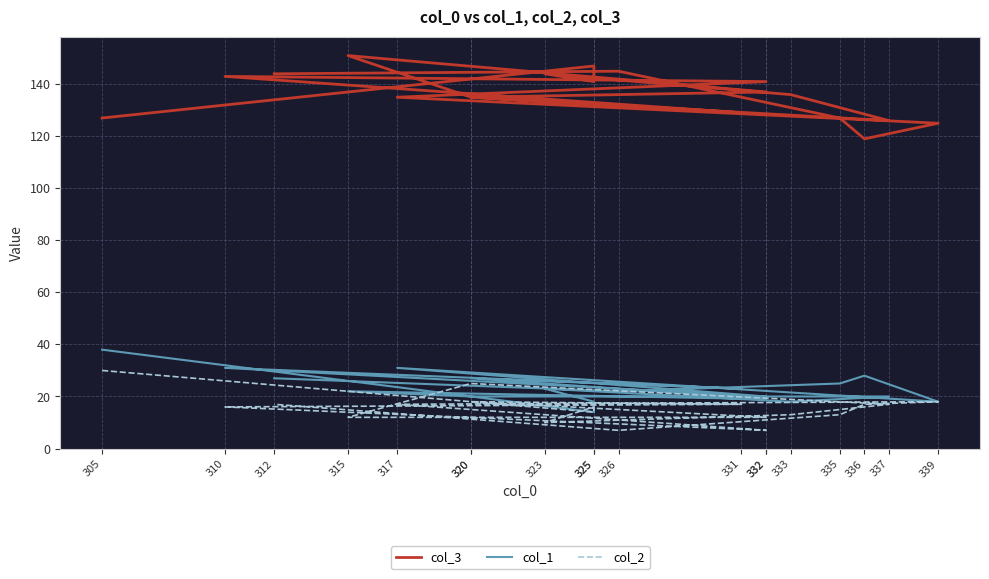

Reading left to right, extract all data points from this chart.

col_3: 127	147	141	144	136	126	135	151	137	135	129	143	141	135	125	119	127	145	144
col_1: 38	14	18	23	18	20	20	22	19	27	23	31	20	31	18	28	25	22	27
col_2: 30	14	16	10	13	17	25	12	12	18	17	16	7	17	18	17	13	7	17